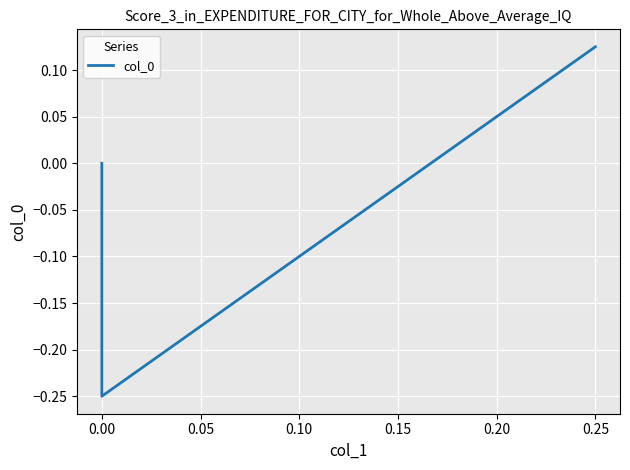

How many negative values are there?

1